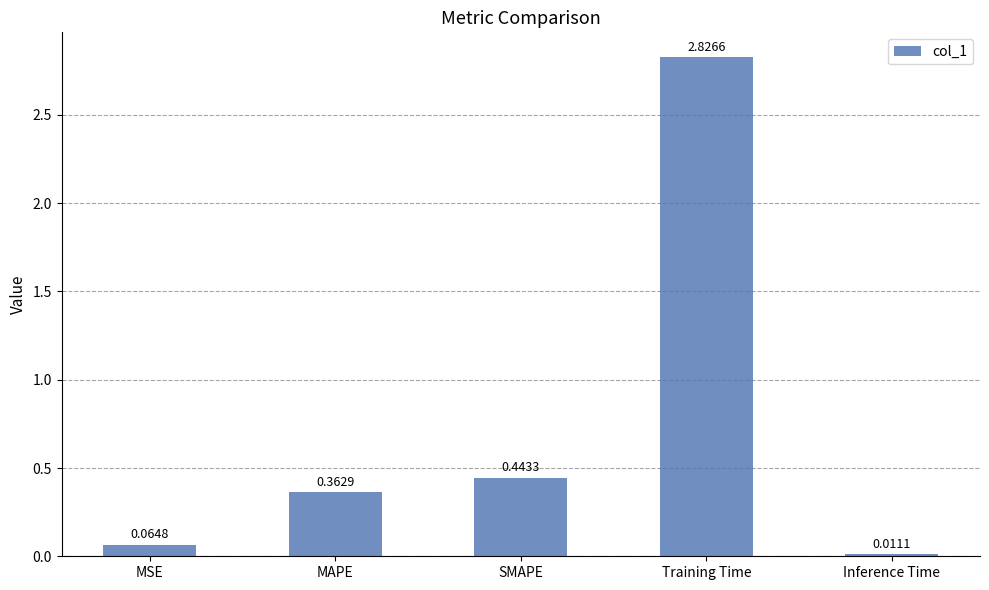

Does the chart contain stacked bars?

No